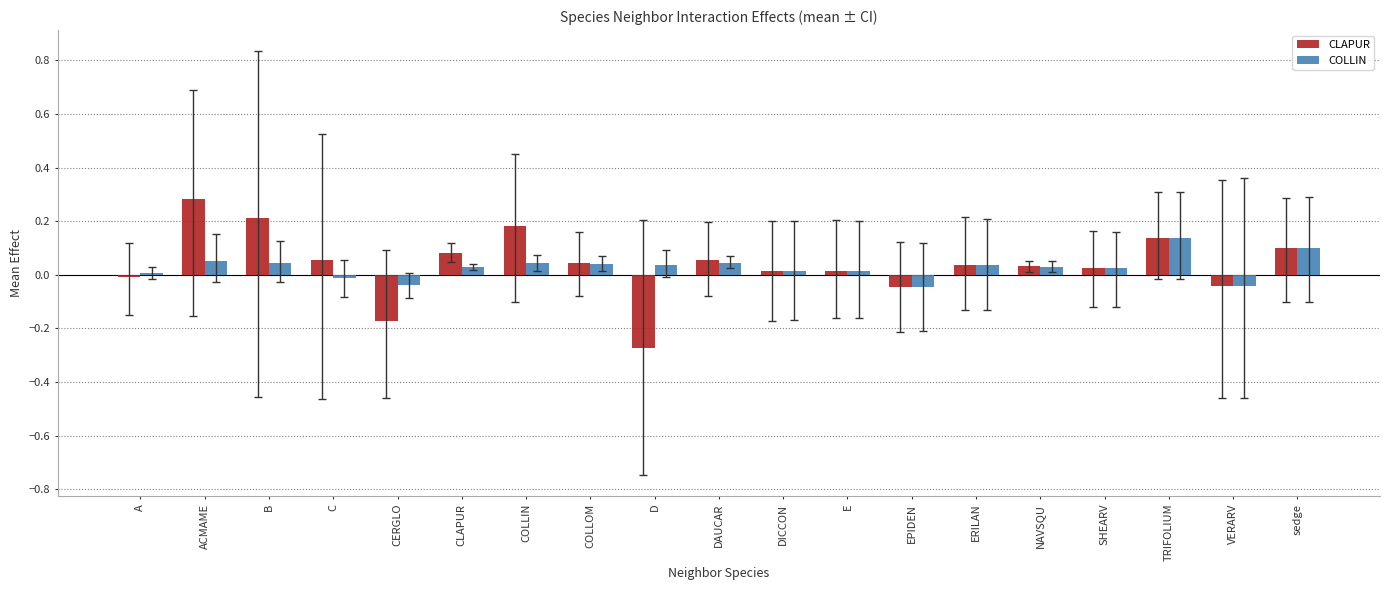

Which label corresponds to the smallest value in the chart?

D